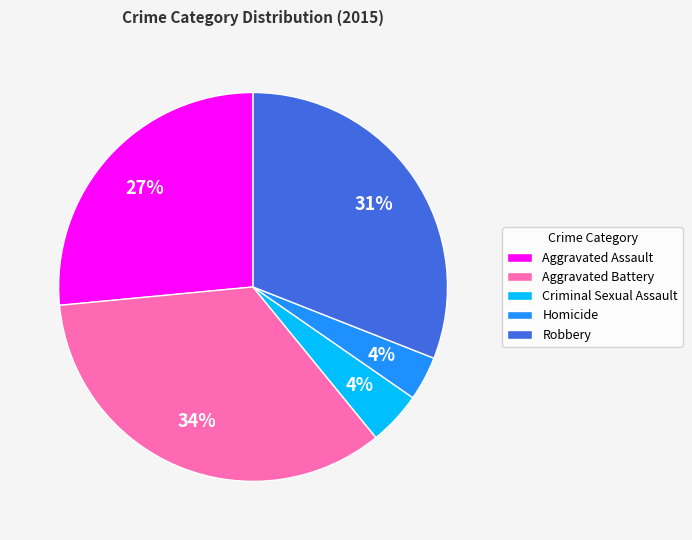

Is there a majority slice in this chart?

No